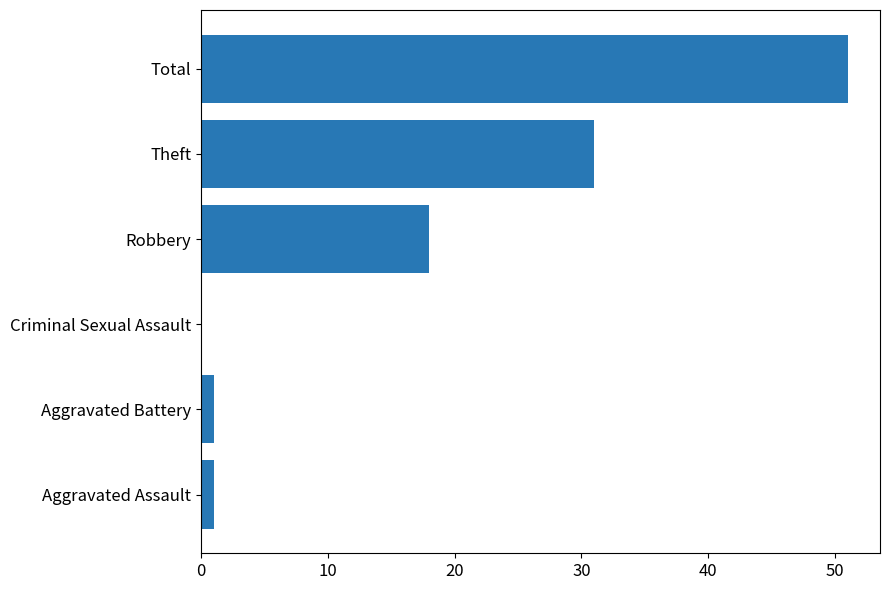

Which label corresponds to the largest value in the chart?

Total